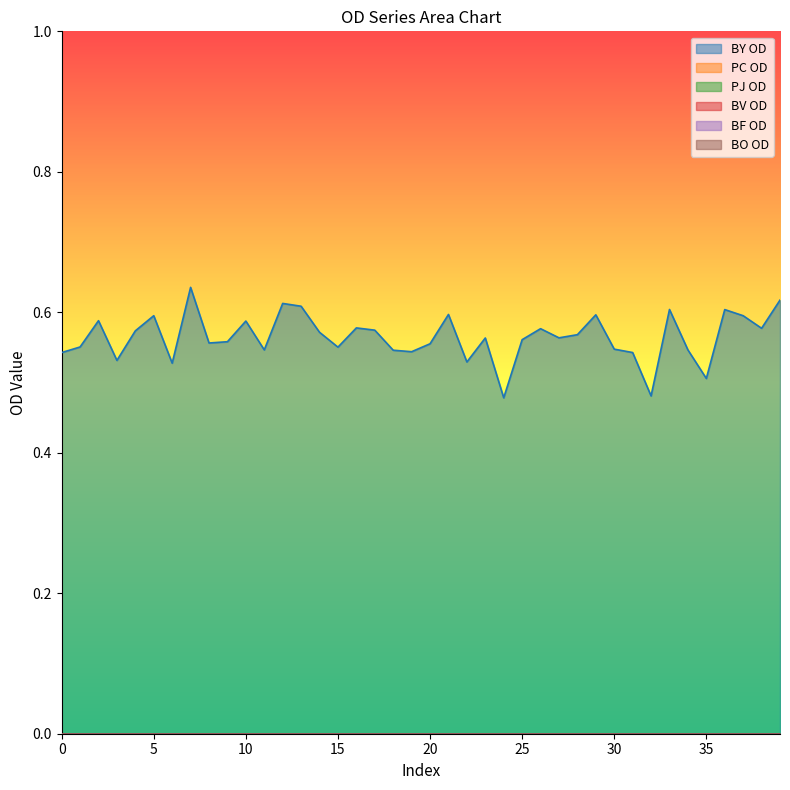

The value of BY OD at 16 is 1.0. True or false?

False